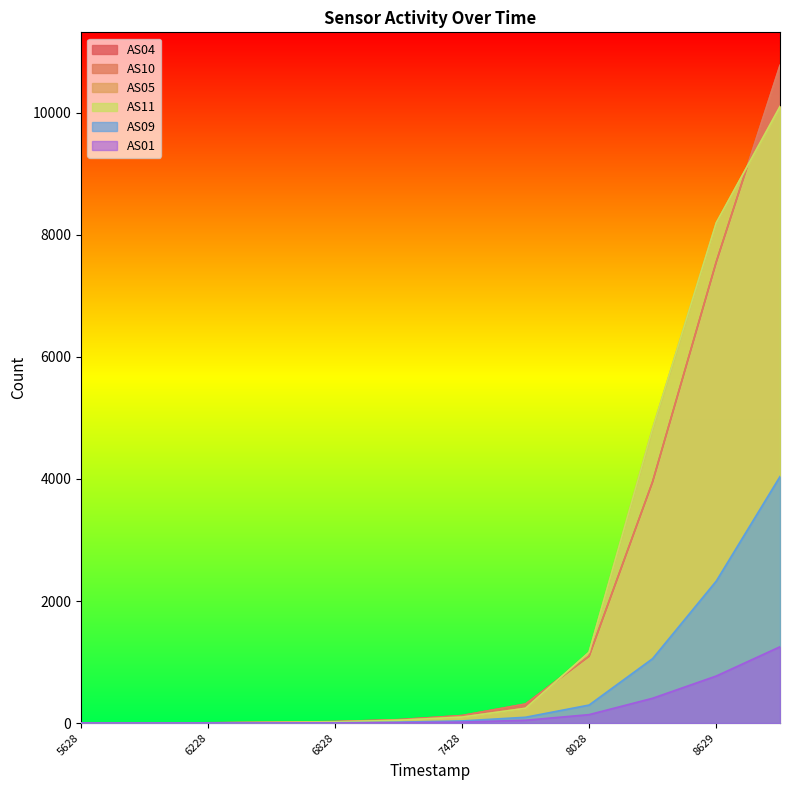

What is the value of the AS09 point at the 7th from the left?

35